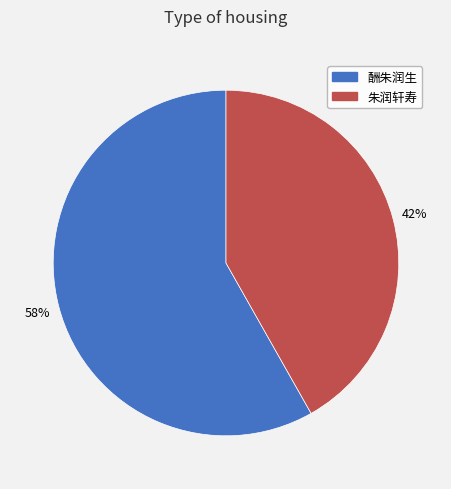

To the nearest percent, what is the combined percentage of 朱润轩寿 and 酬朱润生?

100%